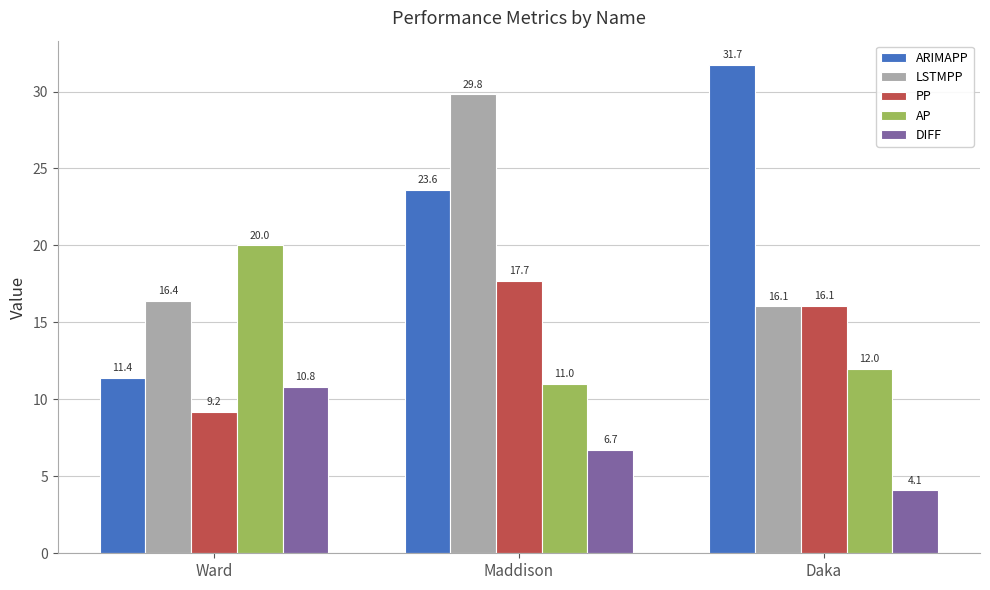

The DIFF series shows 4.1 at Daka. True or false?

True